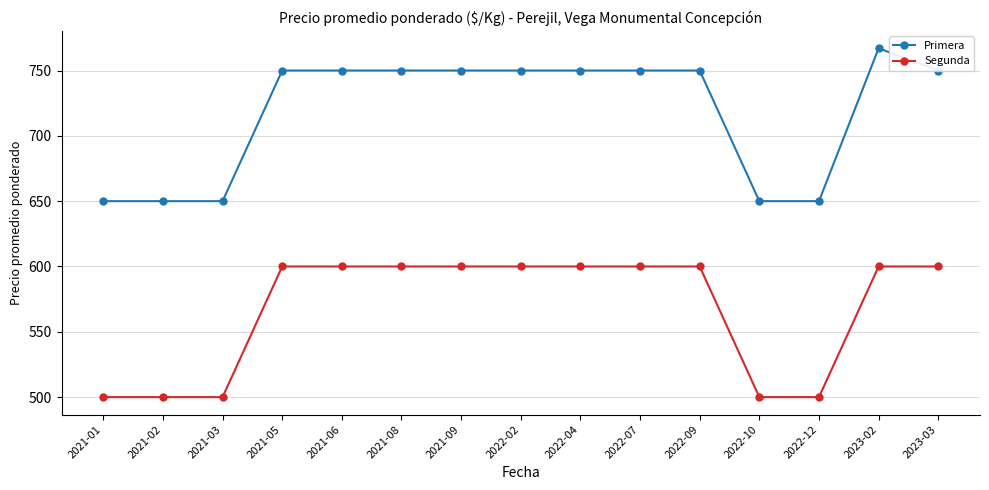

What is the approximate value of Segunda at 2022-10, to the nearest 50?

500